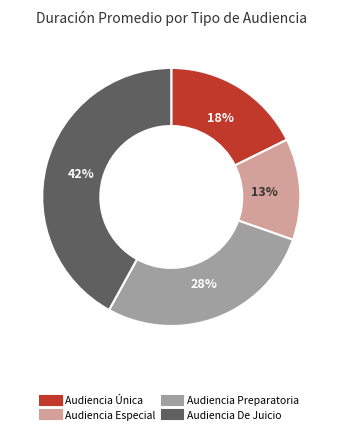

Which has a higher value, Audiencia Única or Audiencia De Juicio?

Audiencia De Juicio